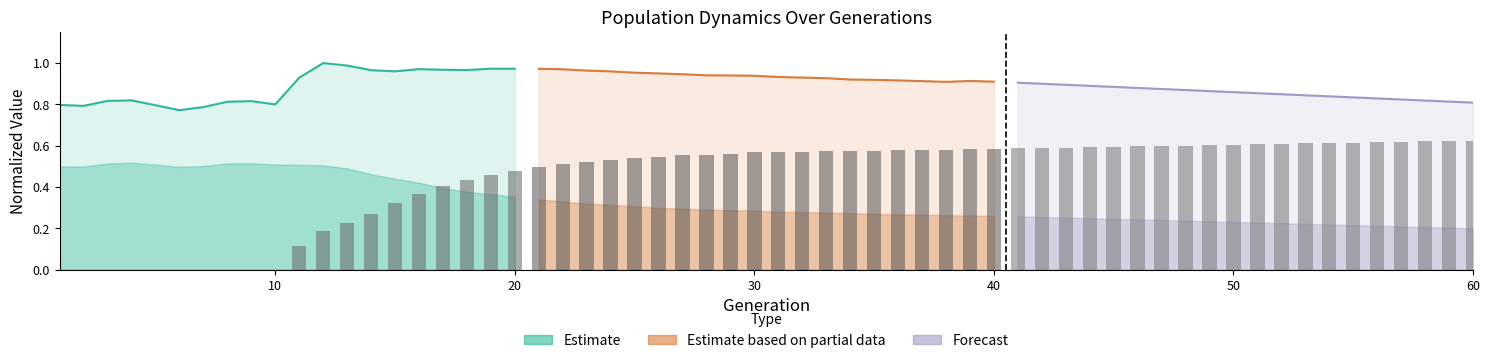

What is the greatest value displayed?

1.0